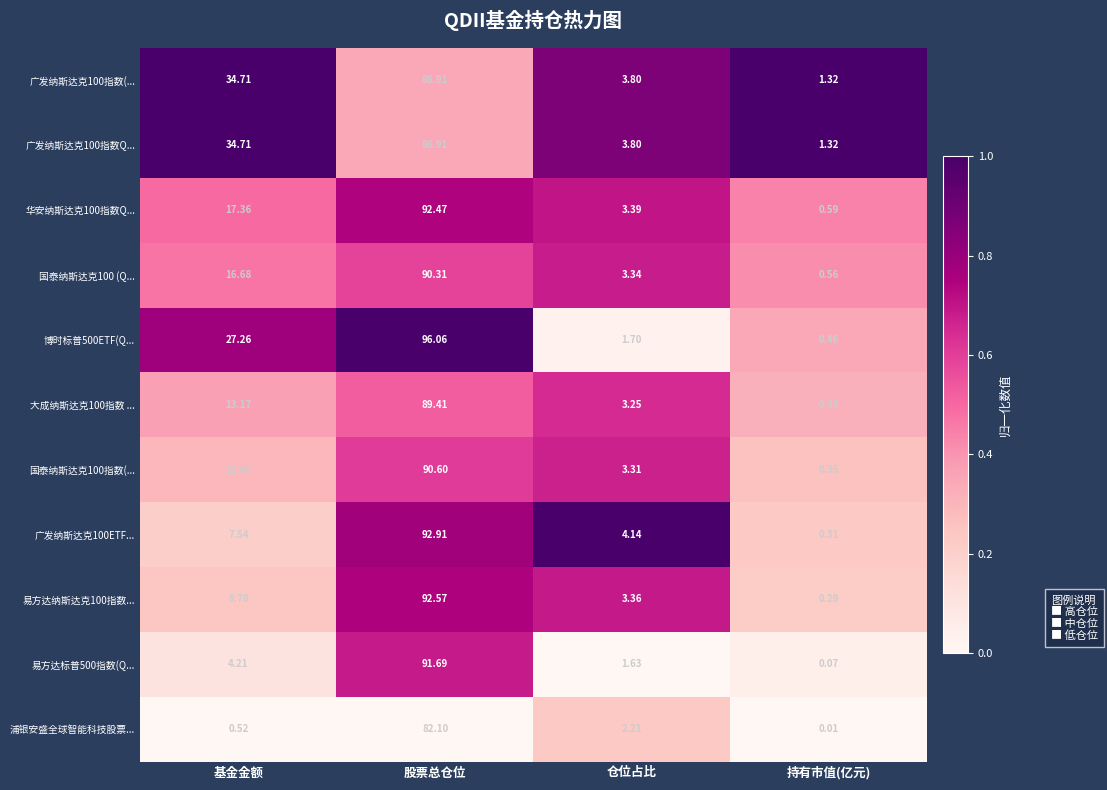

Rank the categories by 国泰纳斯达克100指数(... value from lowest to highest.

持有市值(亿元), 仓位占比, 基金金额, 股票总仓位